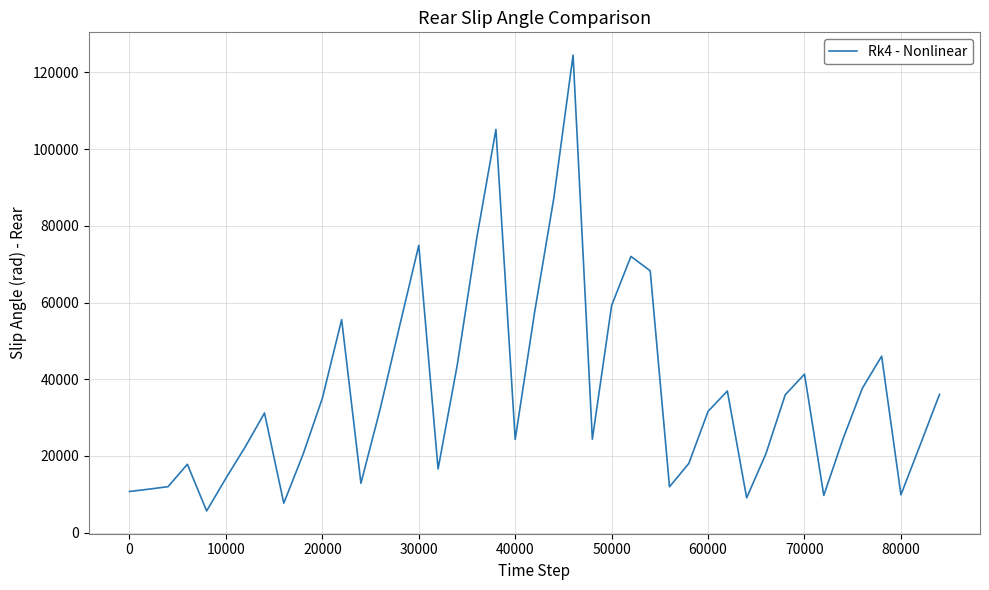

What is the maximum value shown in the chart?

124532